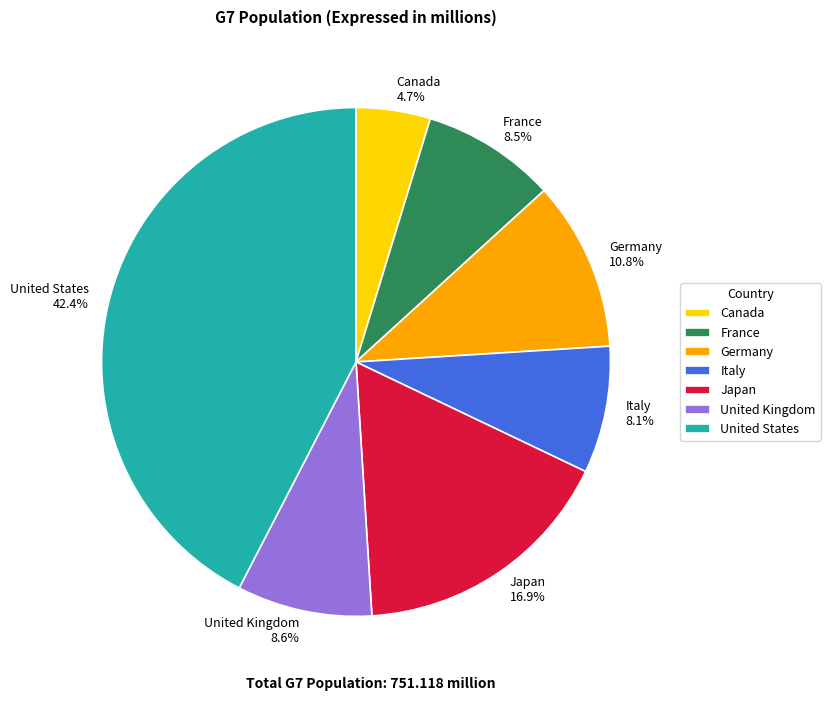

True or false: Germany accounts for 11% of the total.

True